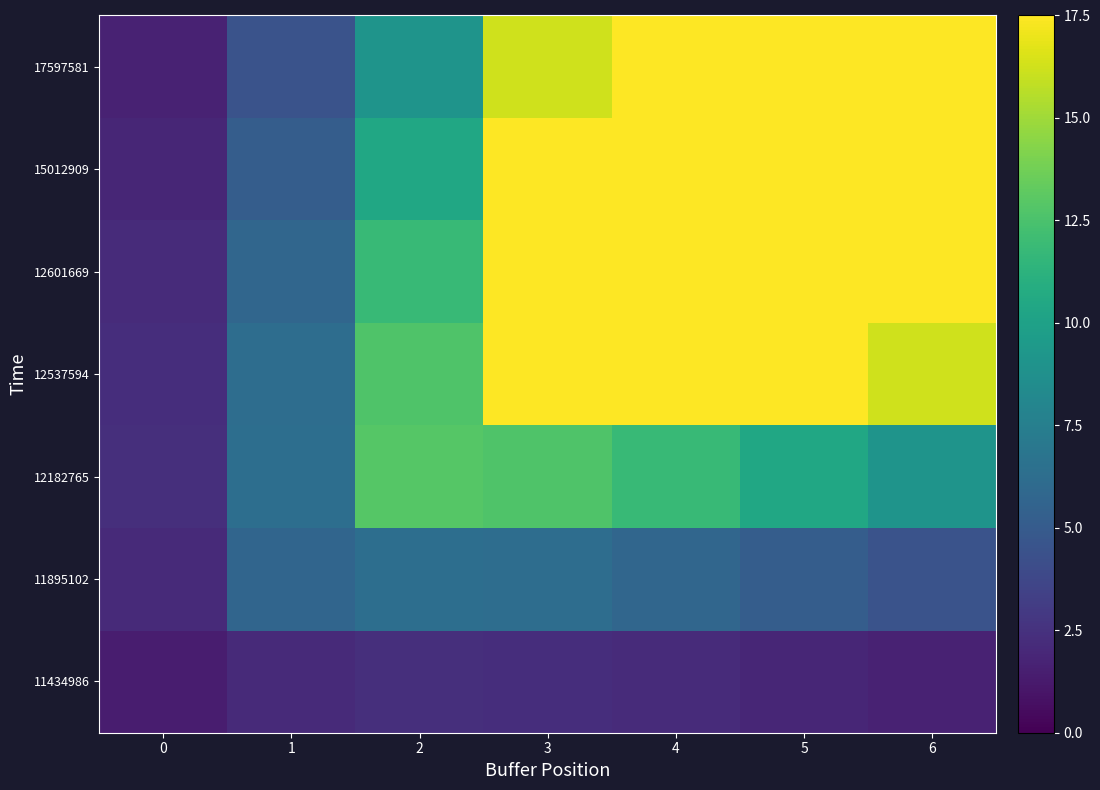

What is the minimum value shown in the chart?

1.4